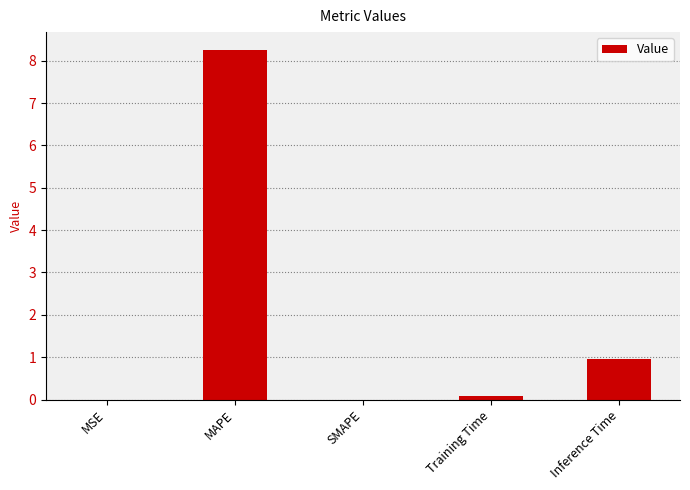

Are the bars horizontal?

No